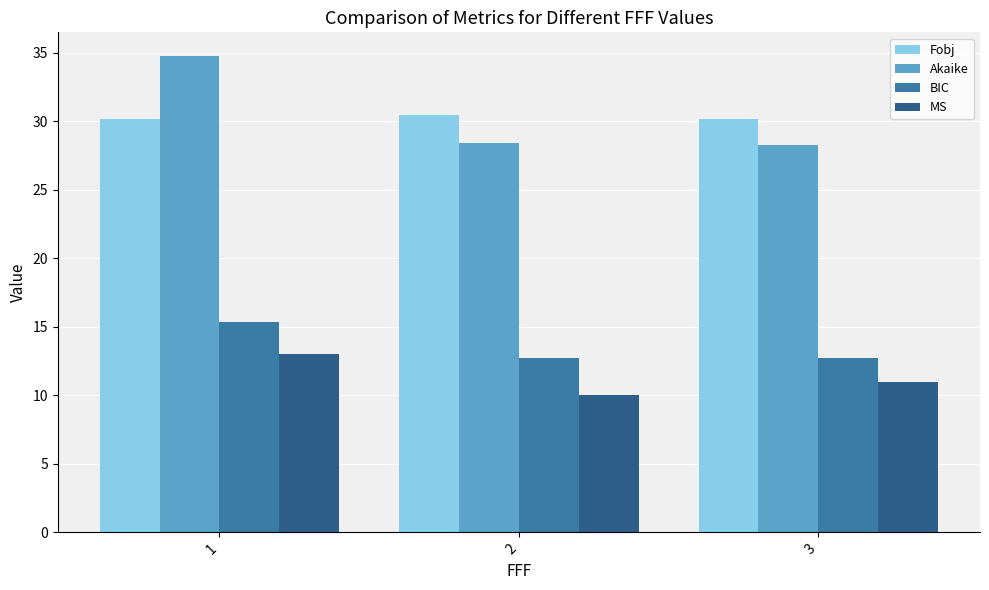

Which label corresponds to the smallest value in the chart?

2